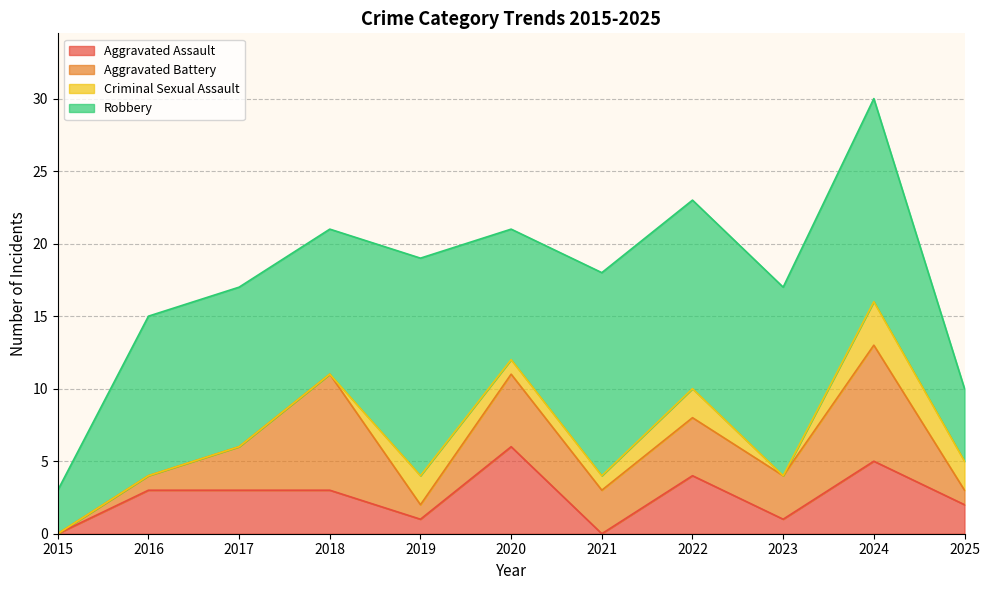

True or false: Aggravated Battery has more than 2 interior local peaks.

True